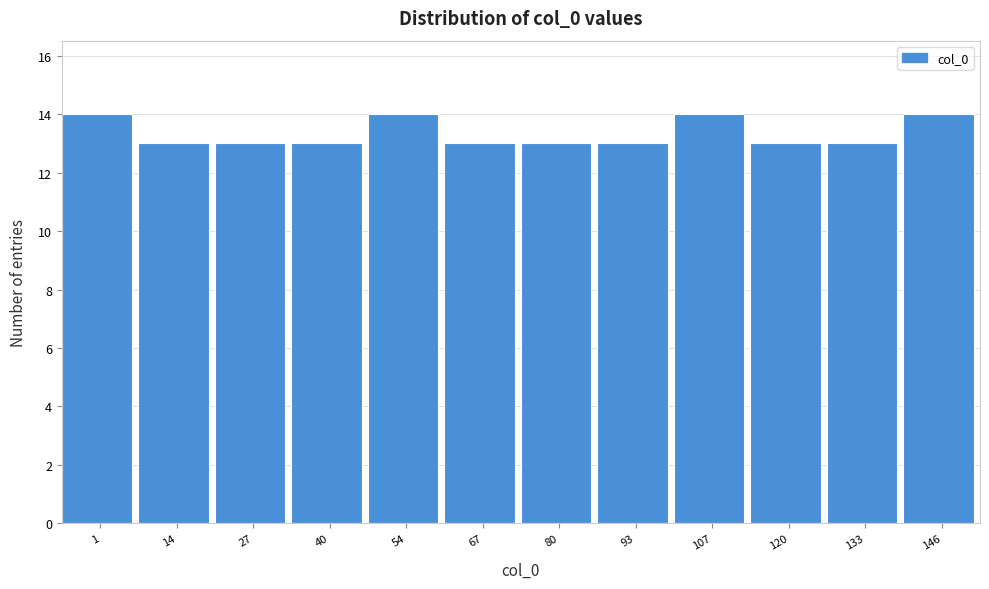

Reading right to left, extract all data points from this chart.

146=14	133=13	120=13	107=14	93=13	80=13	67=13	54=14	40=13	27=13	14=13	1=14